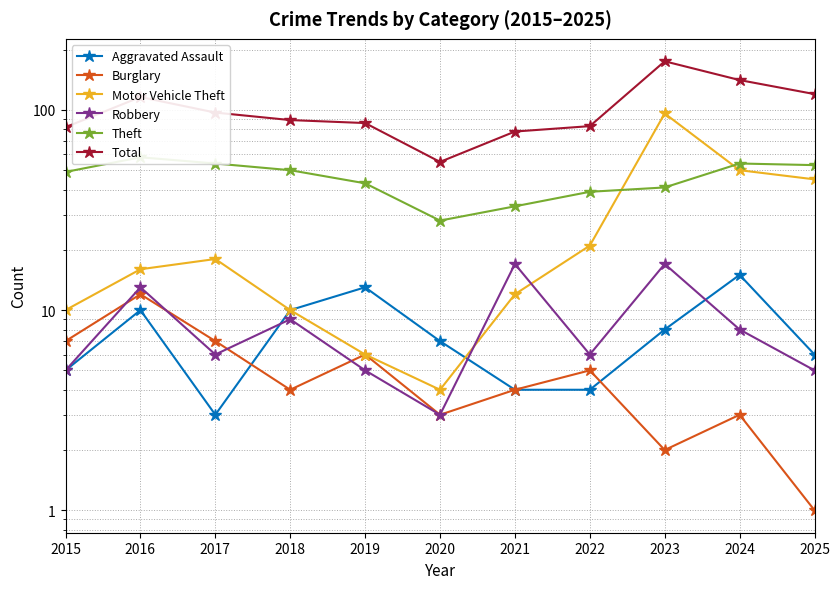

The value of Motor Vehicle Theft at 2019 is 9. True or false?

False